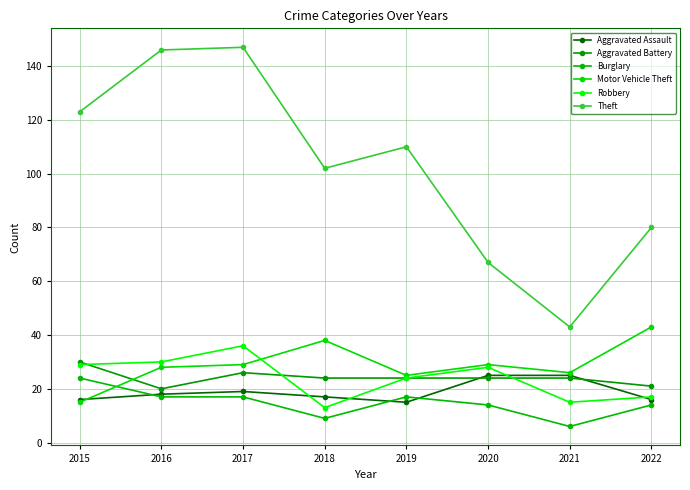

How many series are shown in this chart?

6